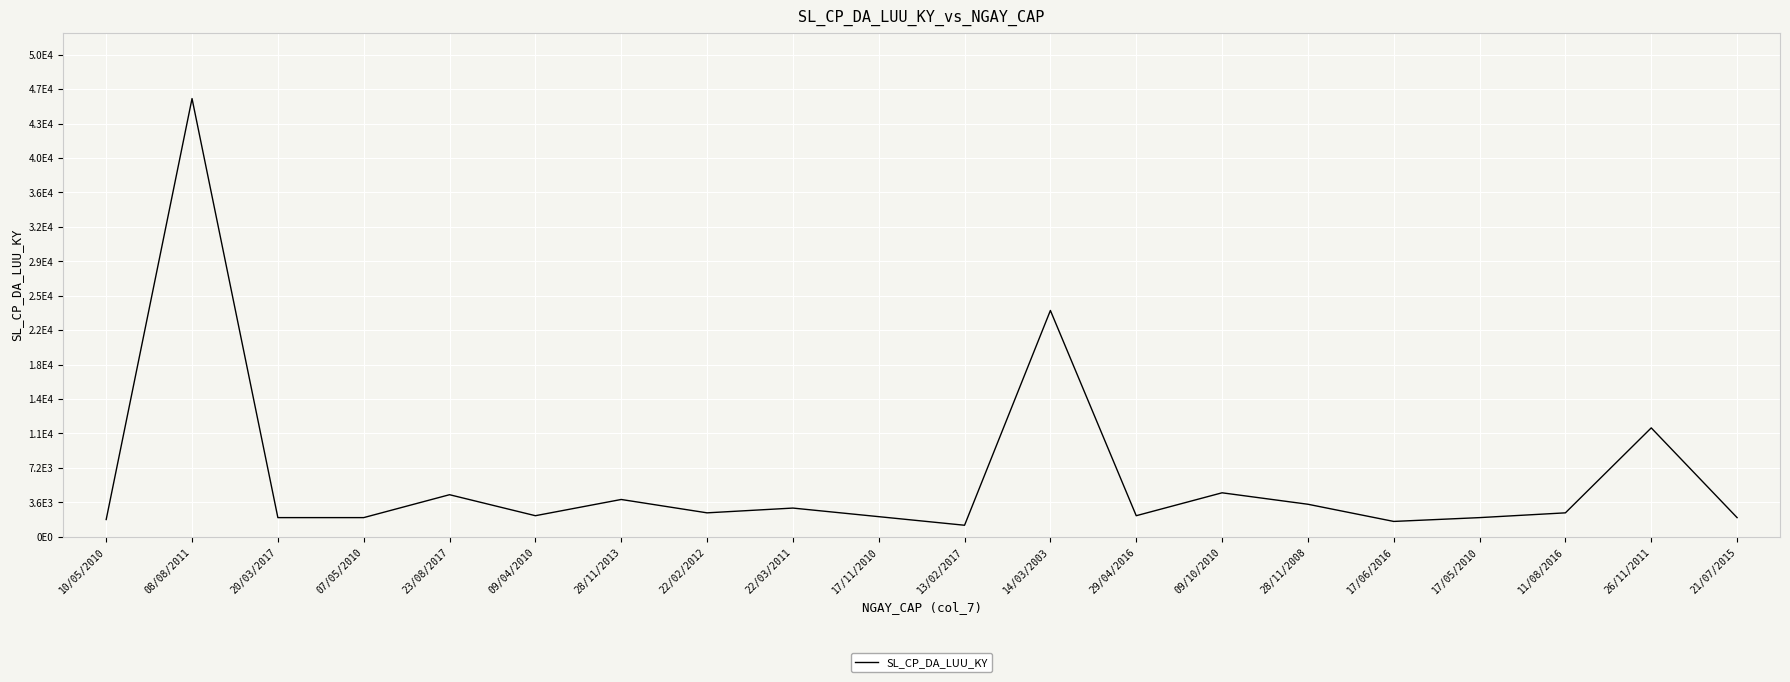

What is the difference between the maximum and minimum values?

44700